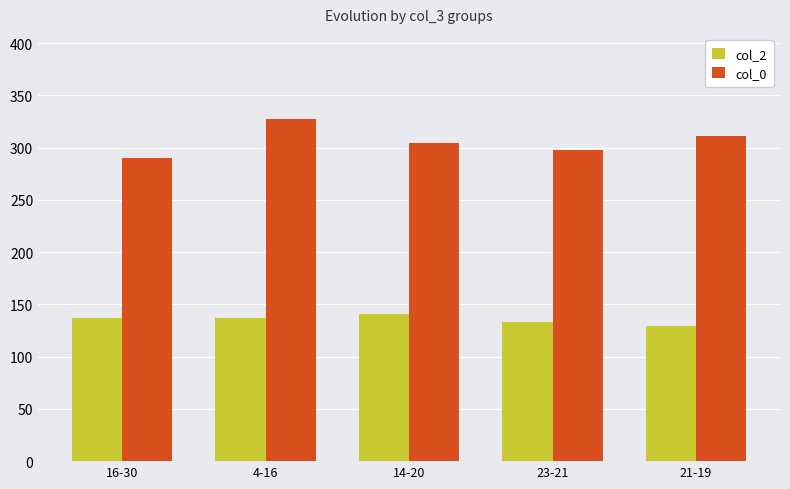

Count the col_2 values in the range 133 to 137.

3